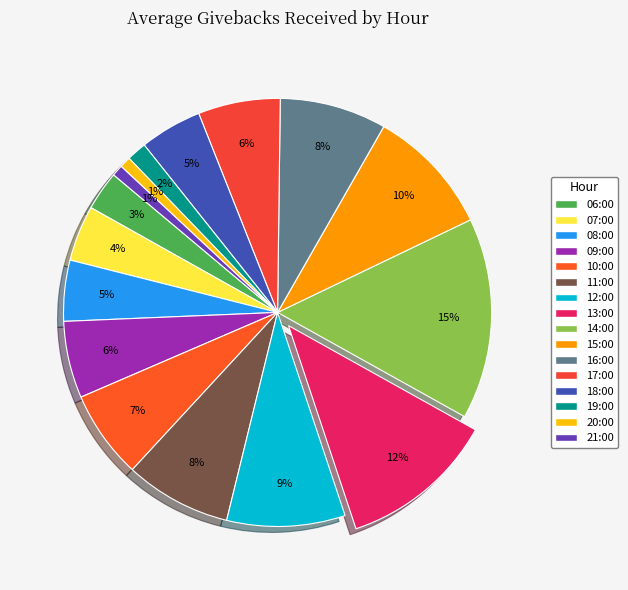

Count the number of slices in the pie.

16